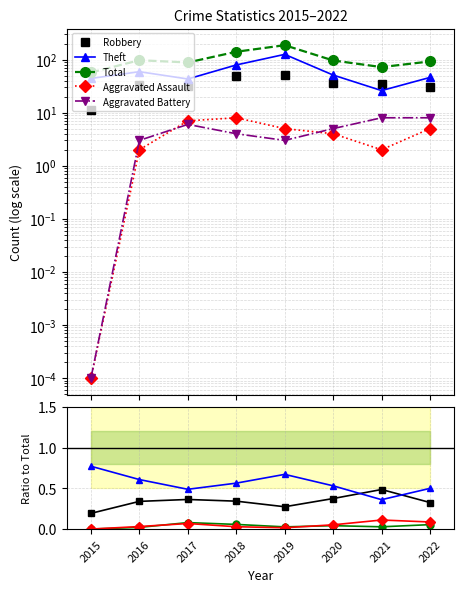

True or false: Total and Theft intersect in this chart.

False